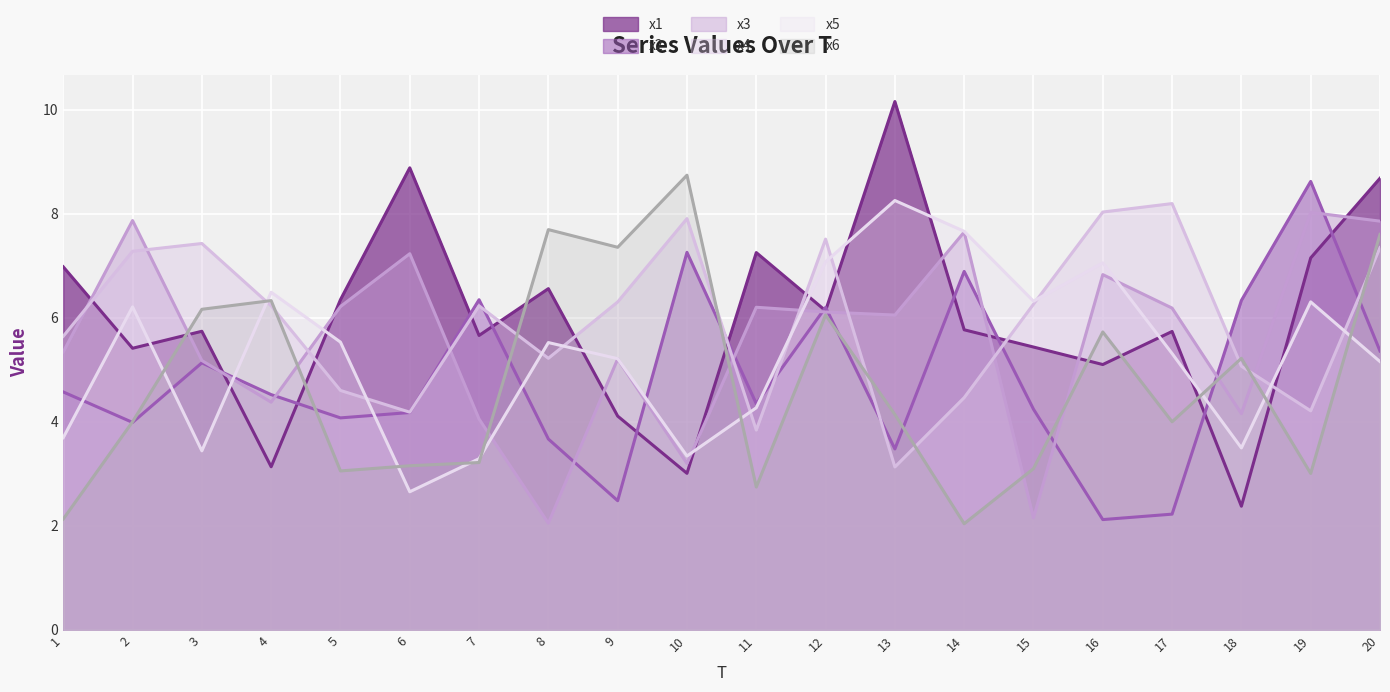

What is the difference between the maximum and minimum values in the x6 series?

6.7